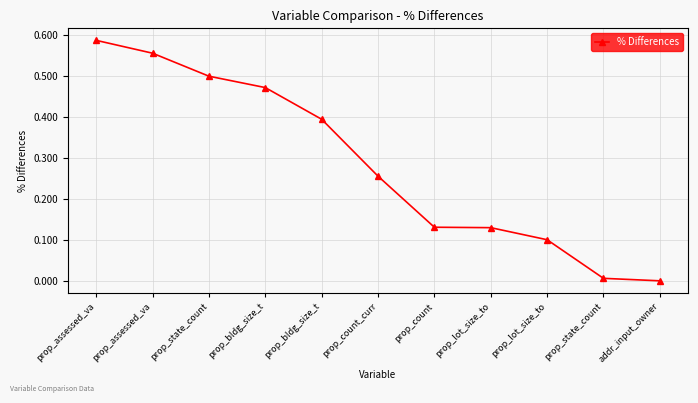

What is the average value?

0.3